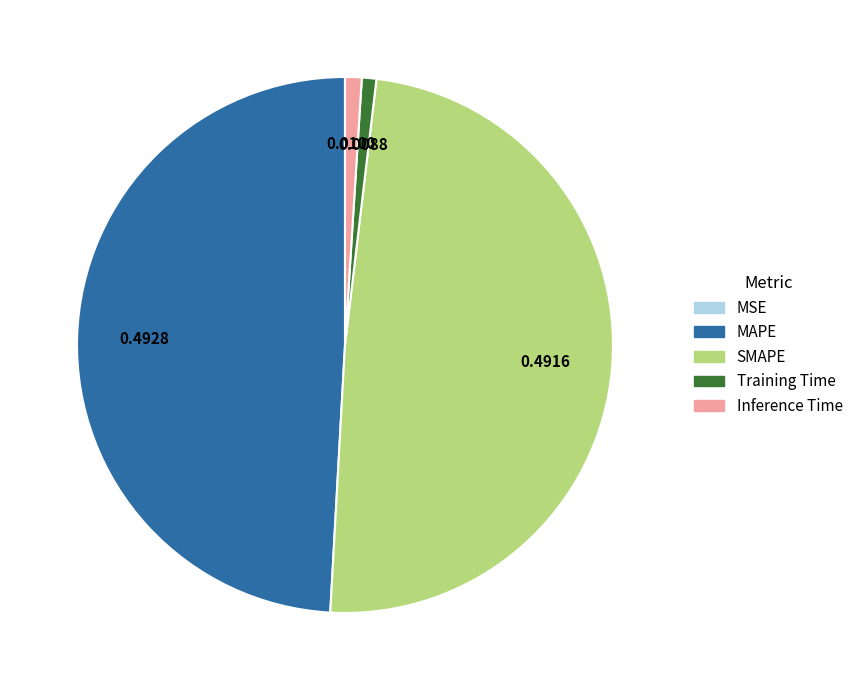

Does MAPE represent more than half of the total?

No